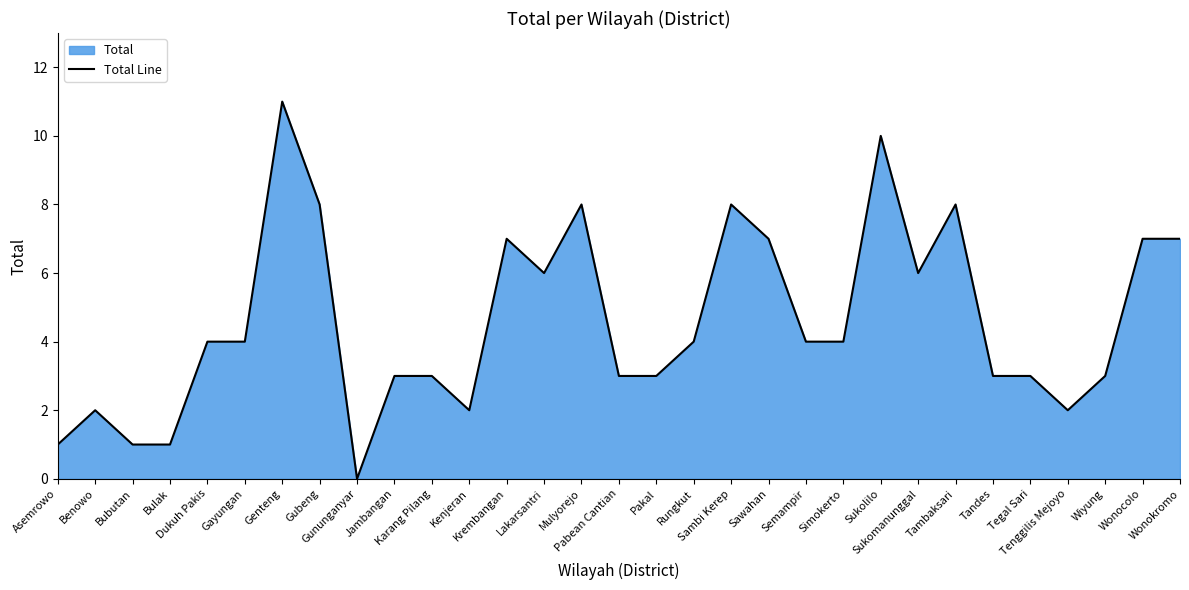

How many series are shown in this chart?

1